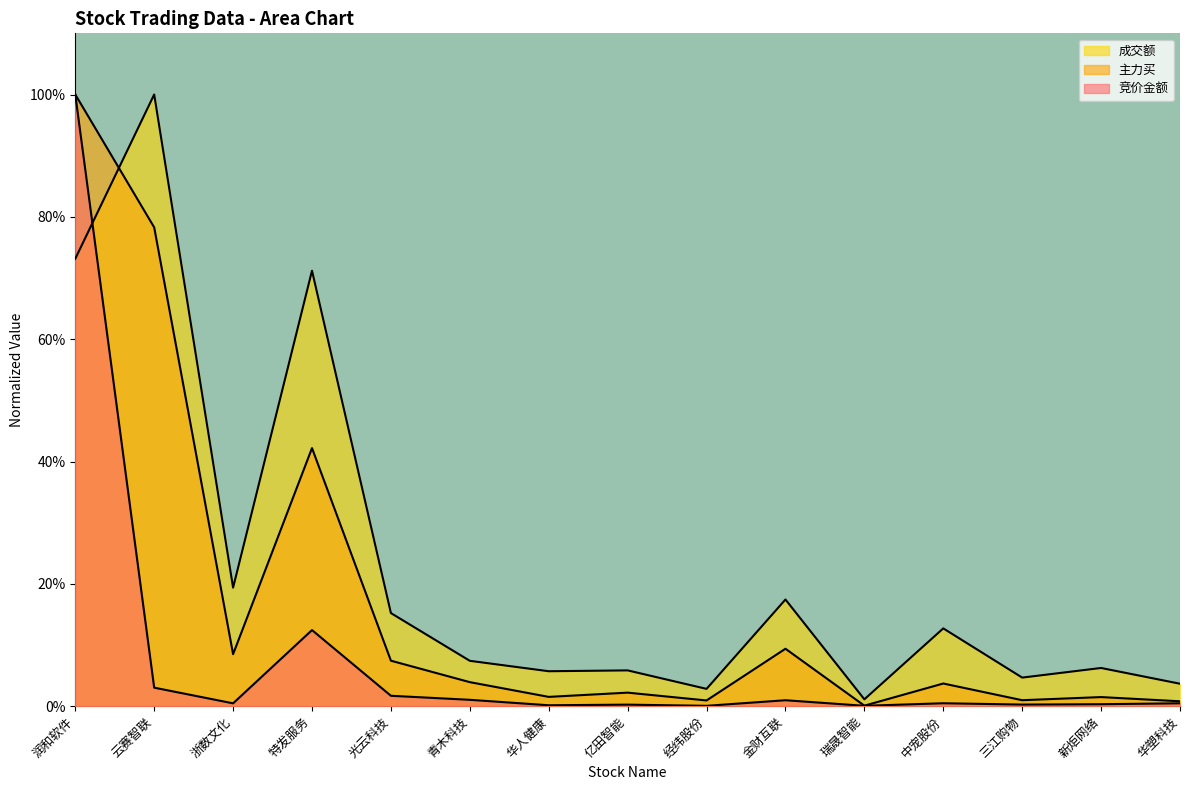

At how many categories does at least one series exceed 0?

15